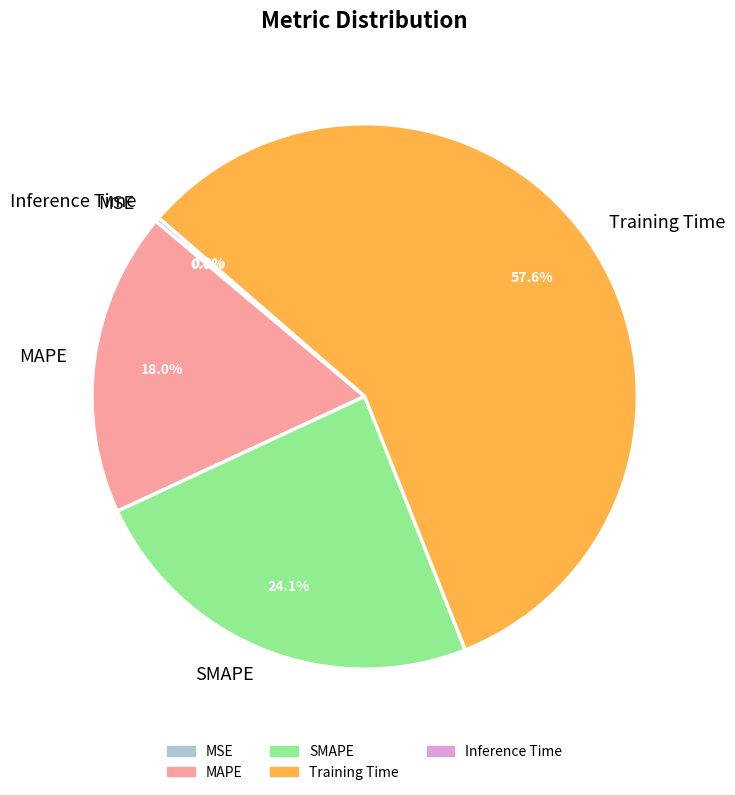

Is it true that Training Time is 58% of the pie?

True